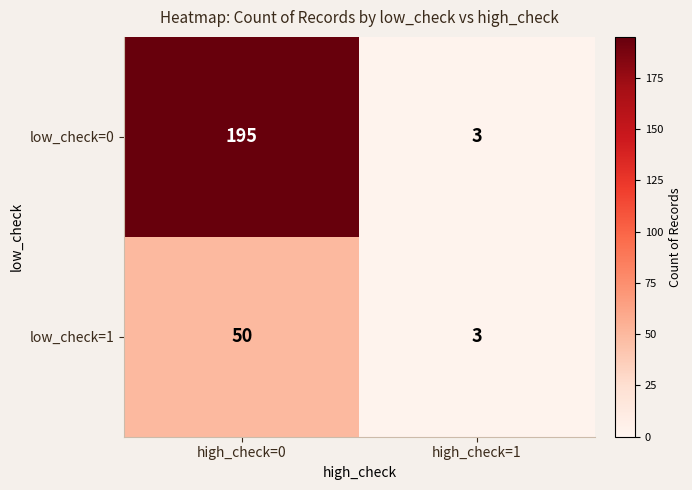

Reading left to right, transcribe all the data shown in this chart.

low_check=0: 195	3
low_check=1: 50	3